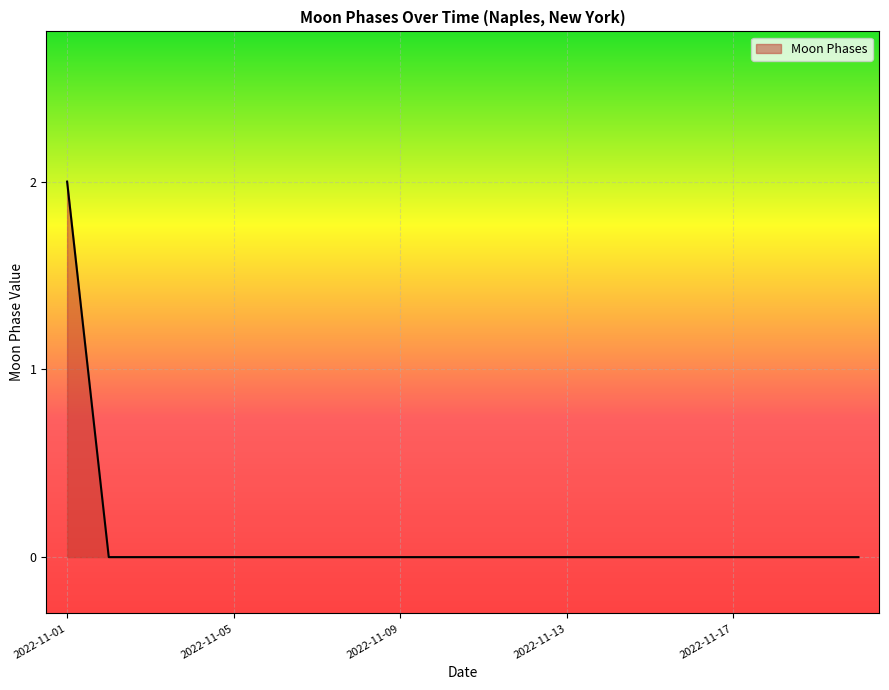

At which category does the chart reach its minimum across all series?

2022-11-02